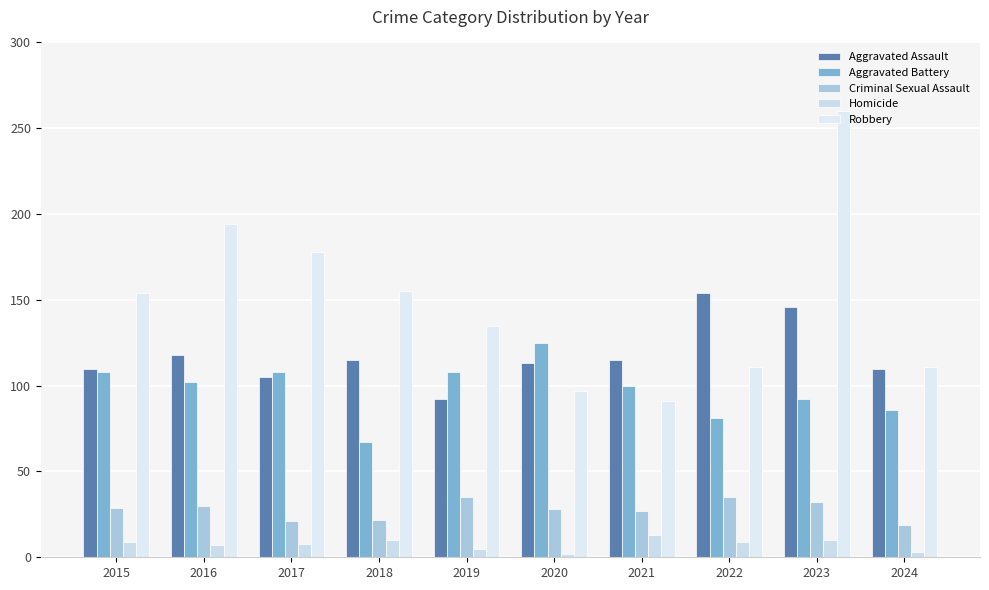

Is it true that Aggravated Assault equals 146 at 2023?

True